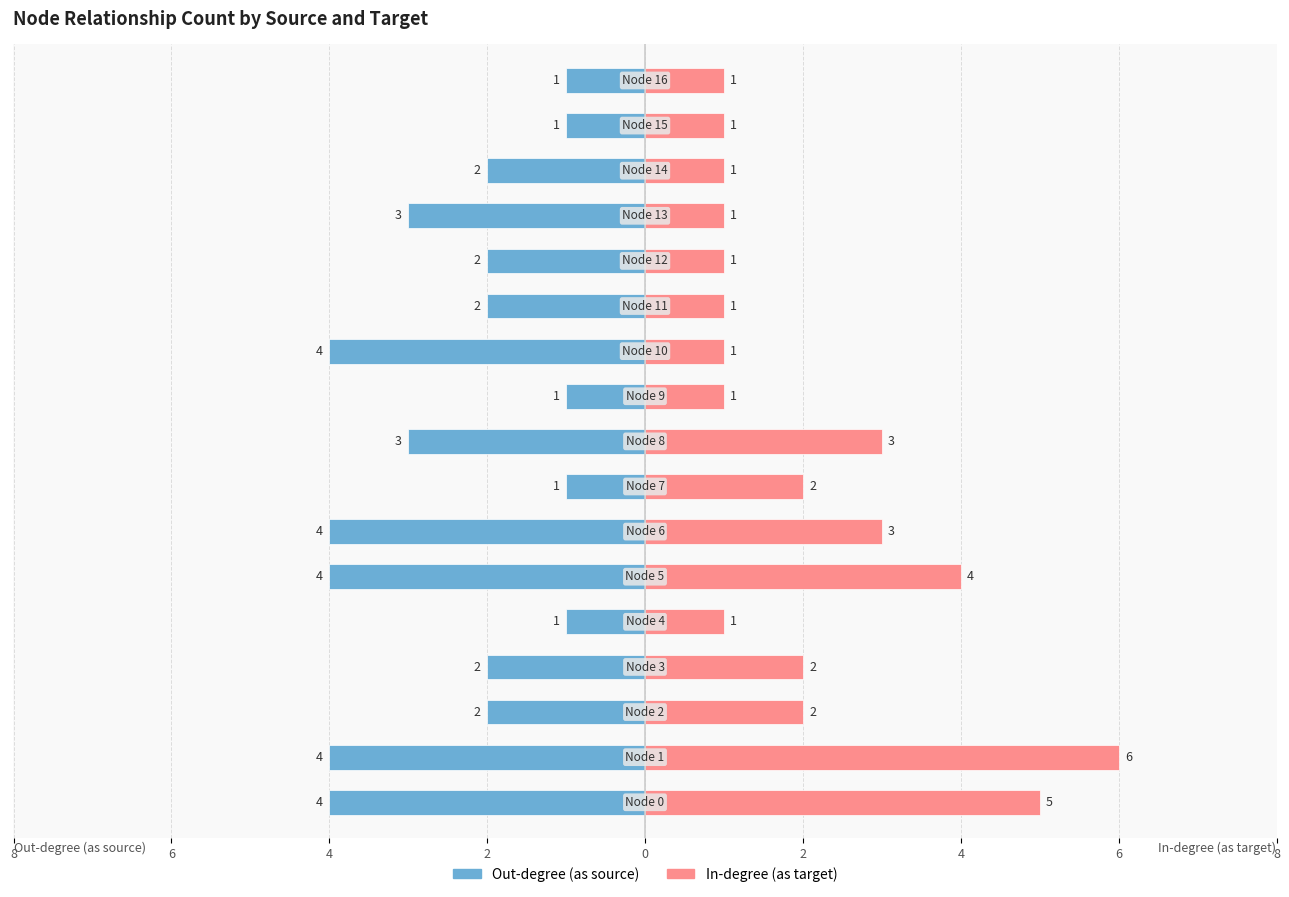

The value of Out-degree (as source) at 16 is -1. True or false?

True